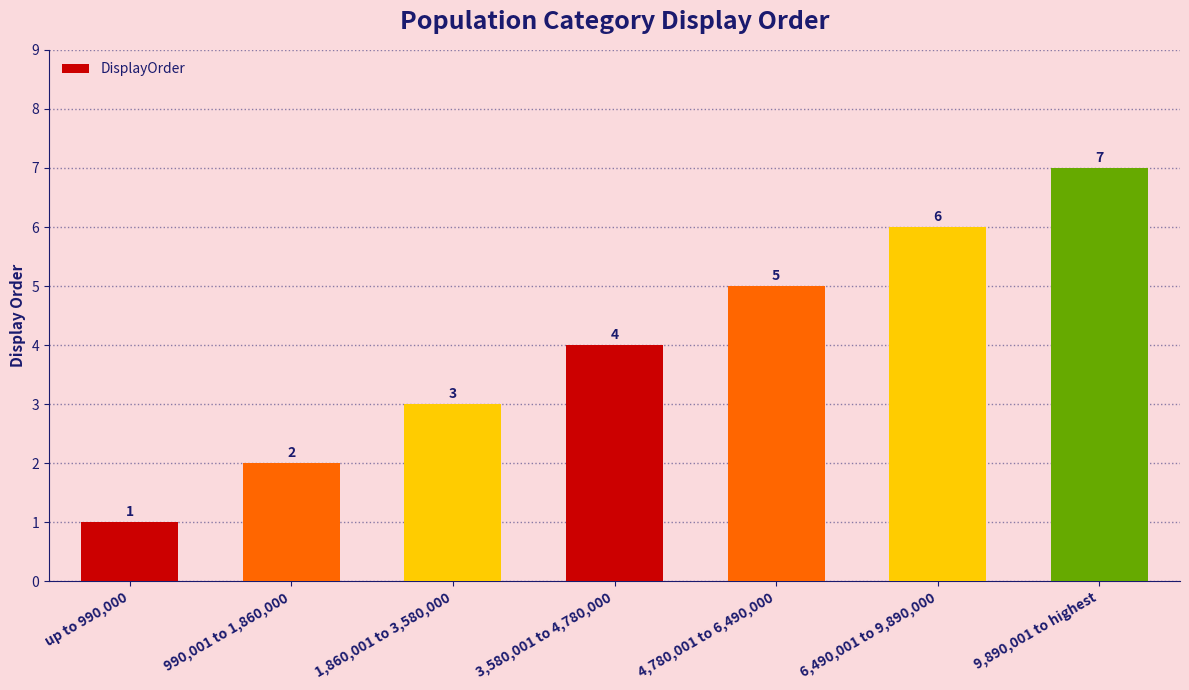

Which label corresponds to the largest value in the chart?

9,890,001 to highest